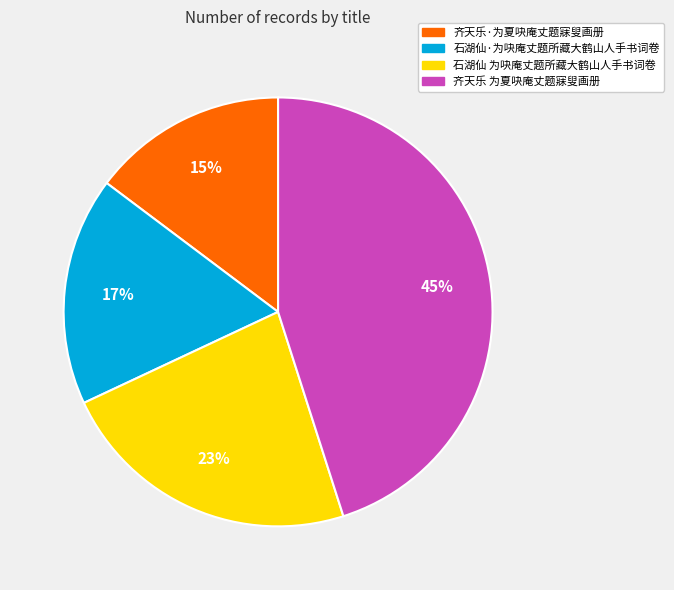

Between 齐天乐·为夏吷庵丈题寐叟画册 and 石湖仙·为吷庵丈题所藏大鹤山人手书词卷, which is larger?

石湖仙·为吷庵丈题所藏大鹤山人手书词卷